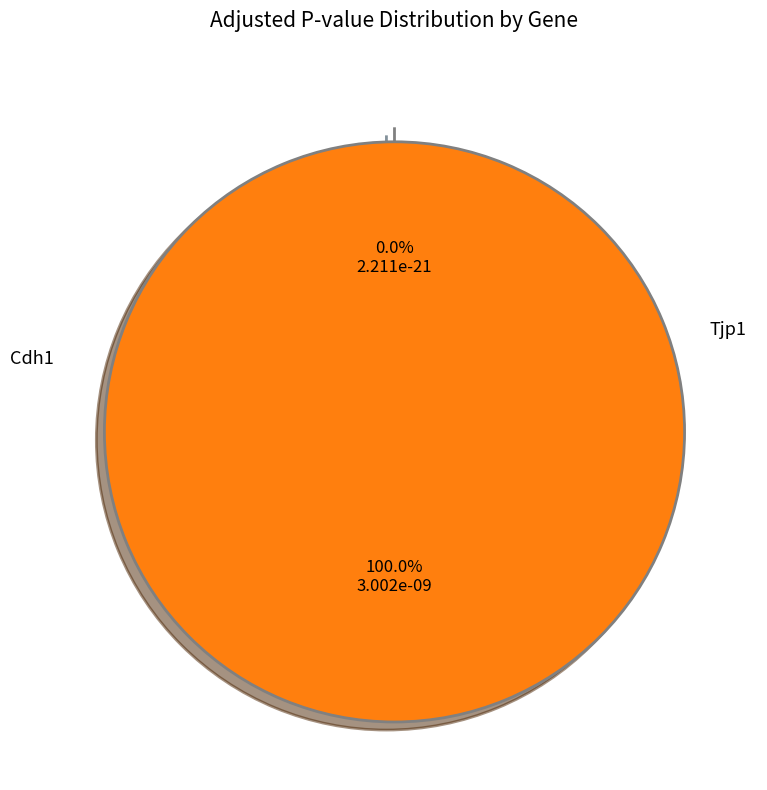

To the nearest percent, what is the combined percentage of Tjp1 and Cdh1?

100%